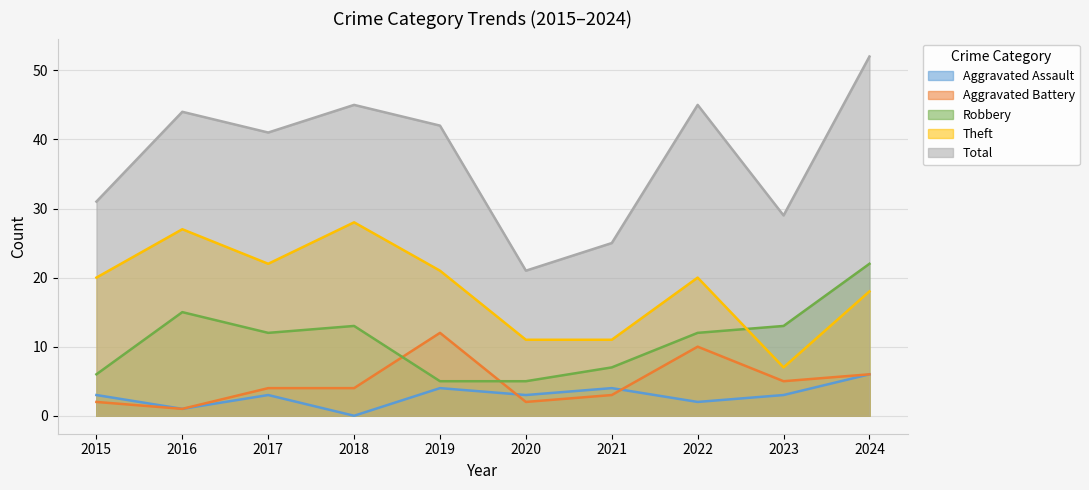

Where is the first local minimum for Aggravated Battery?

2016